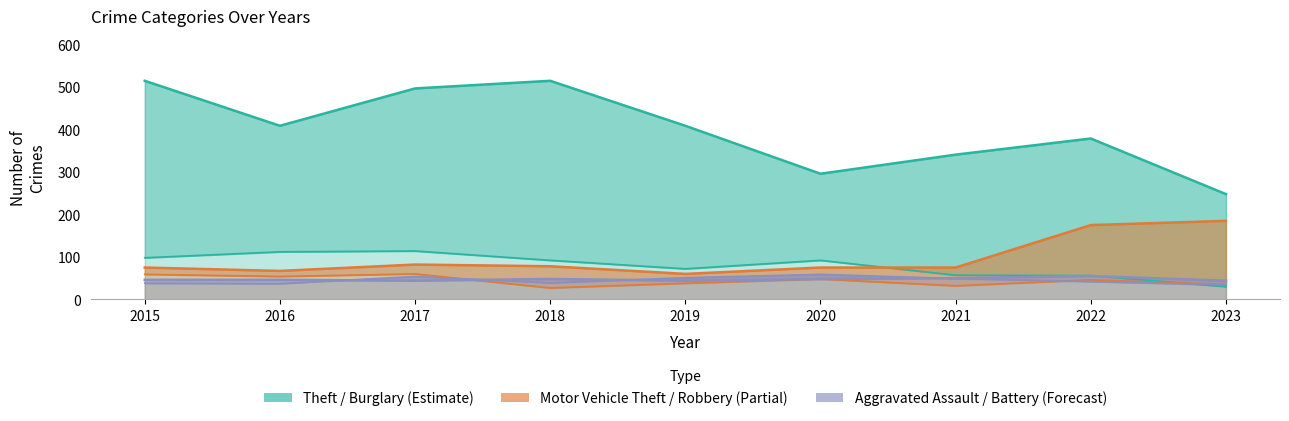

At which label is Robbery closest to 43?

2022